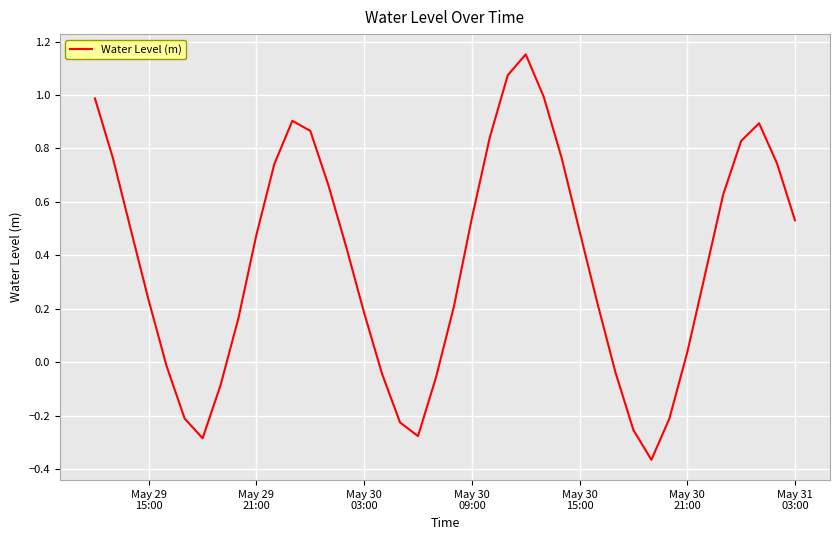

What is the sum of all values?

15.1